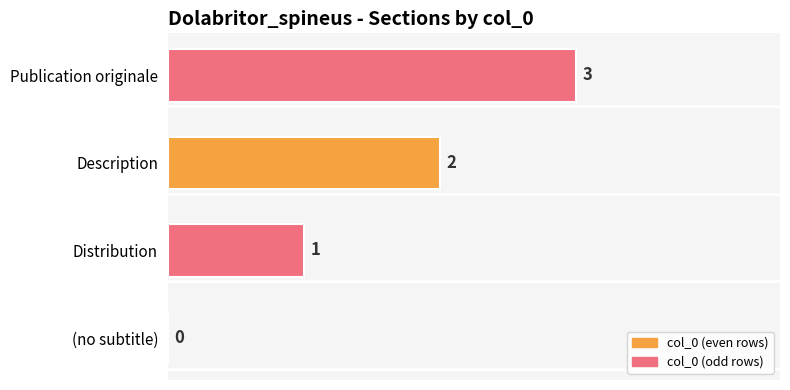

What is the sum of the values at Publication originale and Distribution?

4